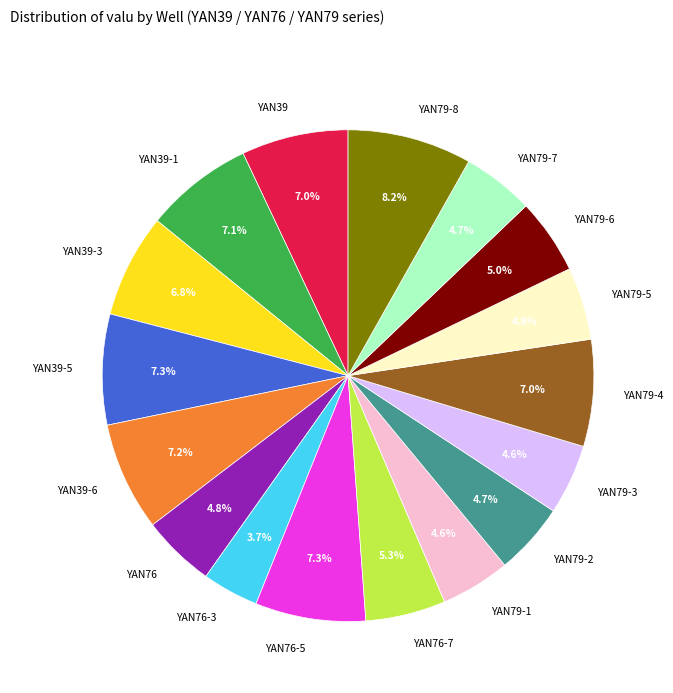

True or false: YAN79-4 accounts for 7% of the total.

True